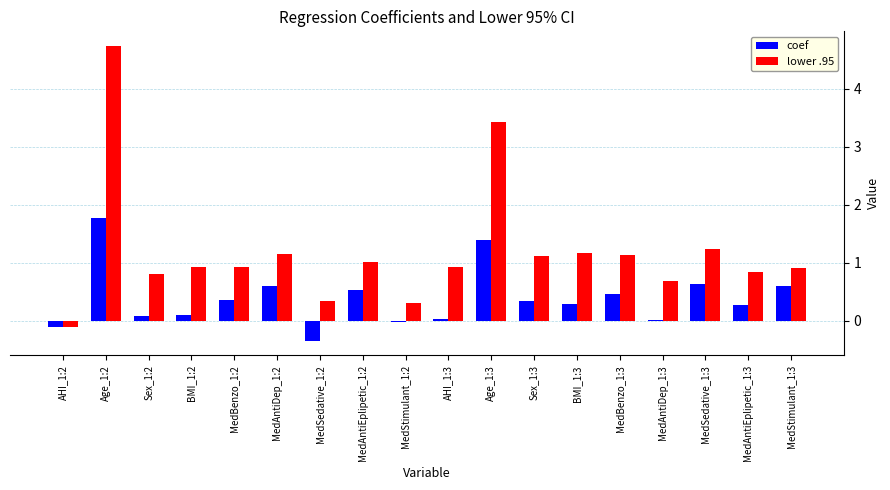

The coef series shows 2.2 at Age_1:3. True or false?

False